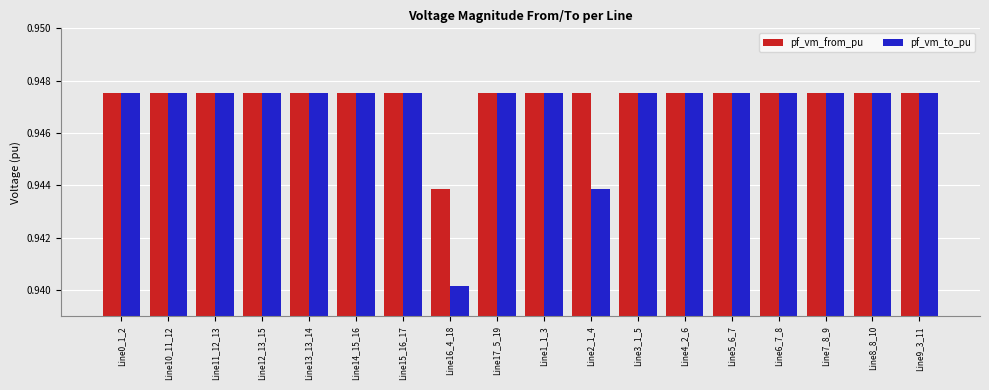

At Line2_1_4, list the series in order from largest to smallest.

pf_vm_from_pu, pf_vm_to_pu